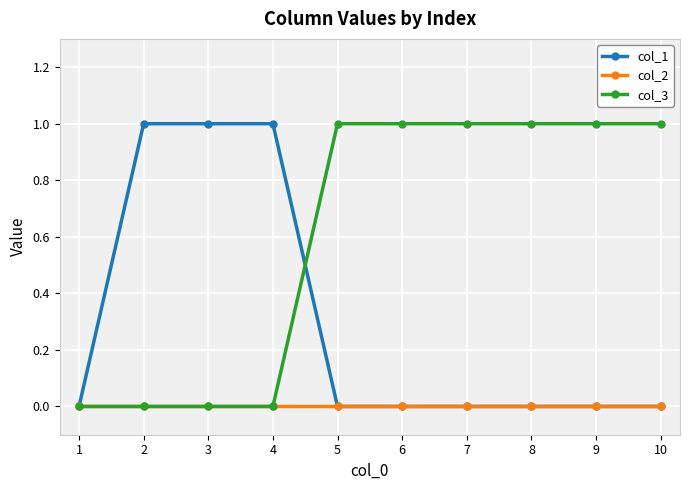

What is the difference between the highest and lowest values at 4?

1